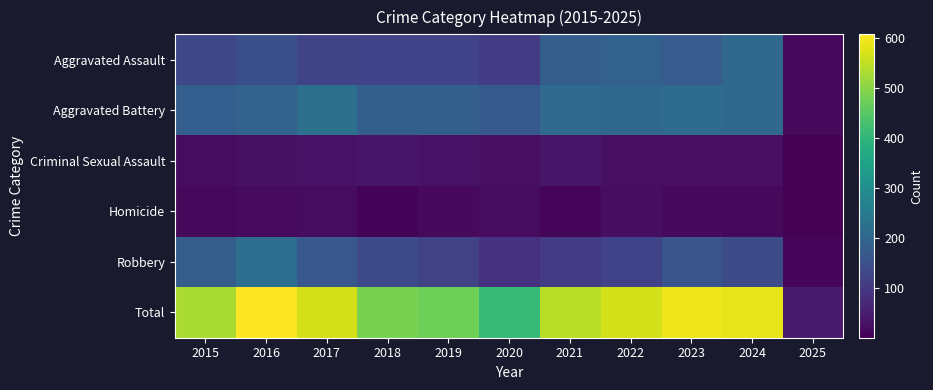

Count the number of data series in this chart.

6